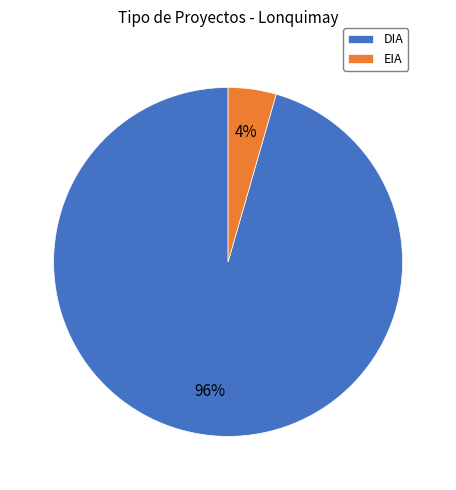

True or false: DIA accounts for 82% of the total.

False